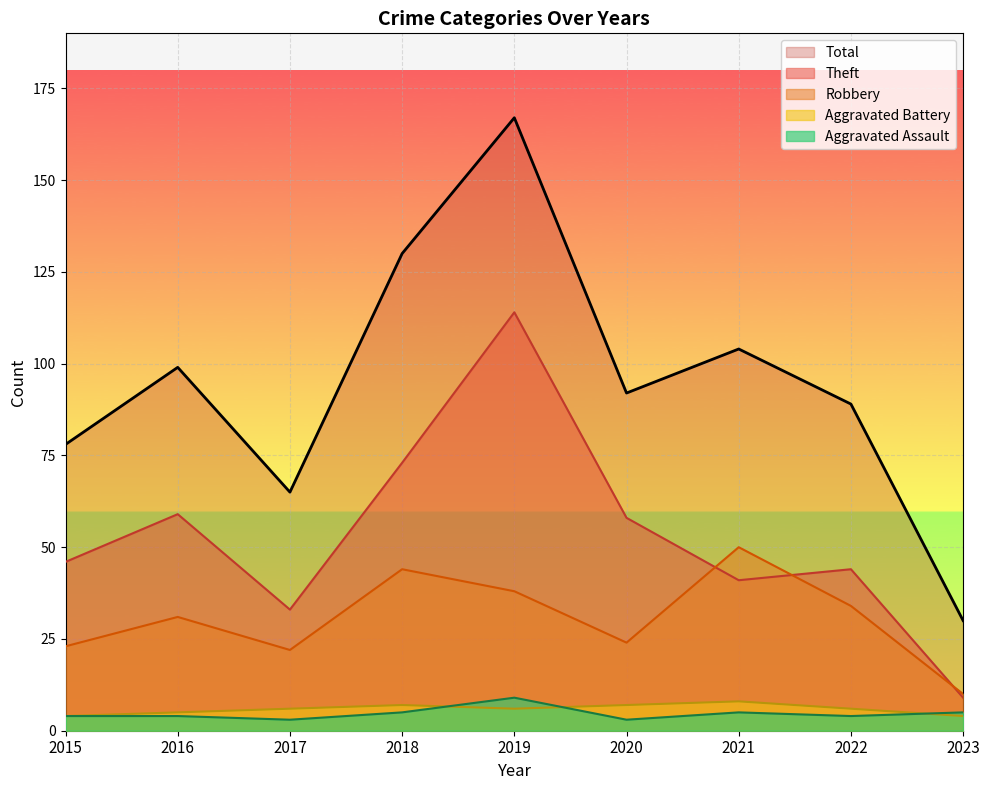

True or false: Theft has a value of 33 at 2017.

True